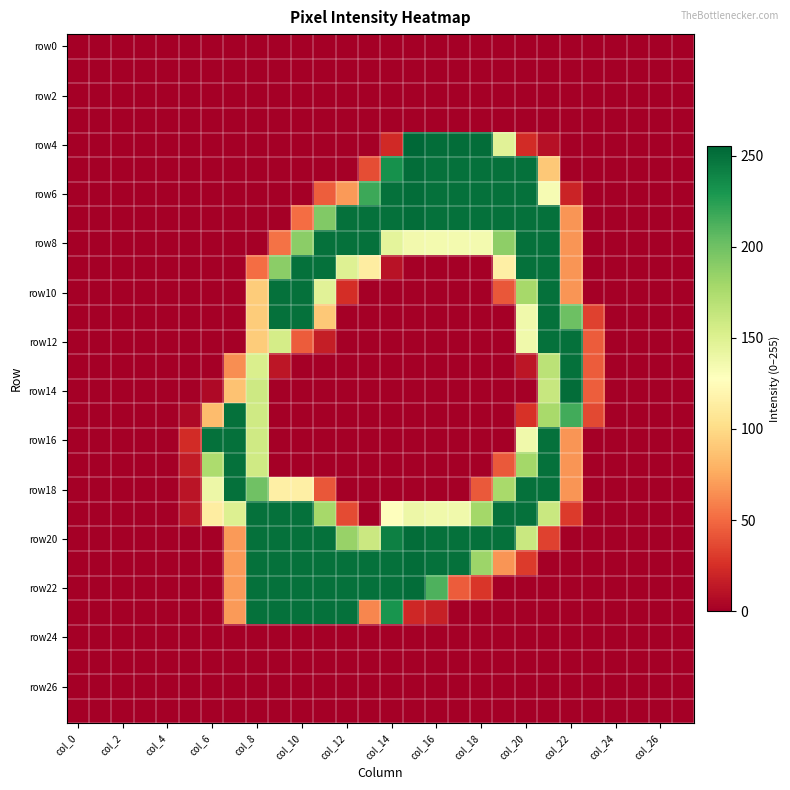

At how many categories does at least one series exceed 89?

17